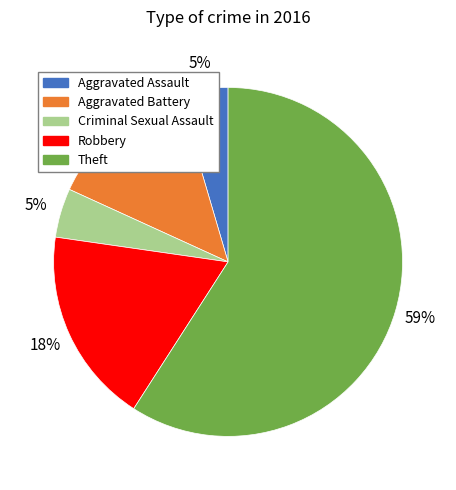

Which category has the biggest portion of the pie?

Theft